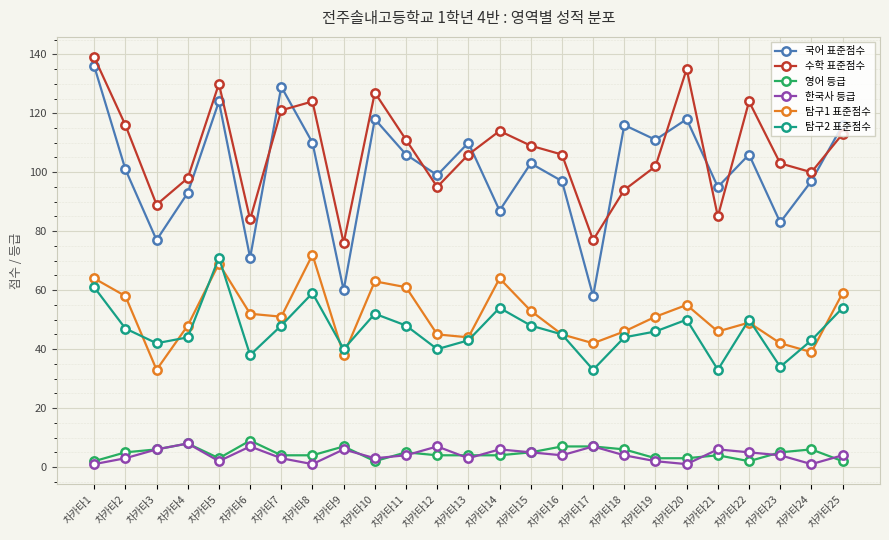

The value of 한국사 등급 at 차카타9 is 6. True or false?

True